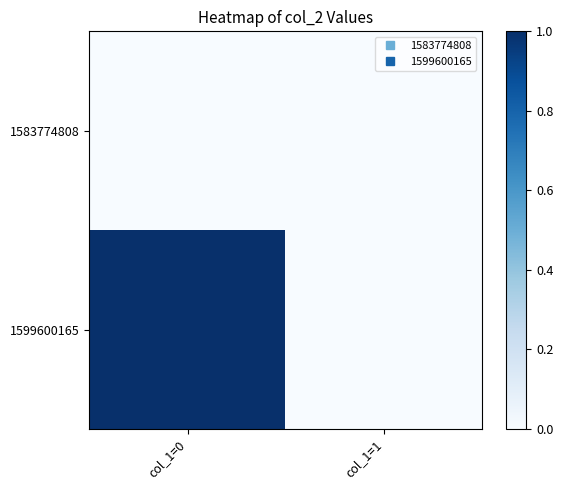

Reading left to right, list all the values displayed in this chart.

1583774808: col_1=0=0	col_1=1=0
1599600165: col_1=0=1	col_1=1=0